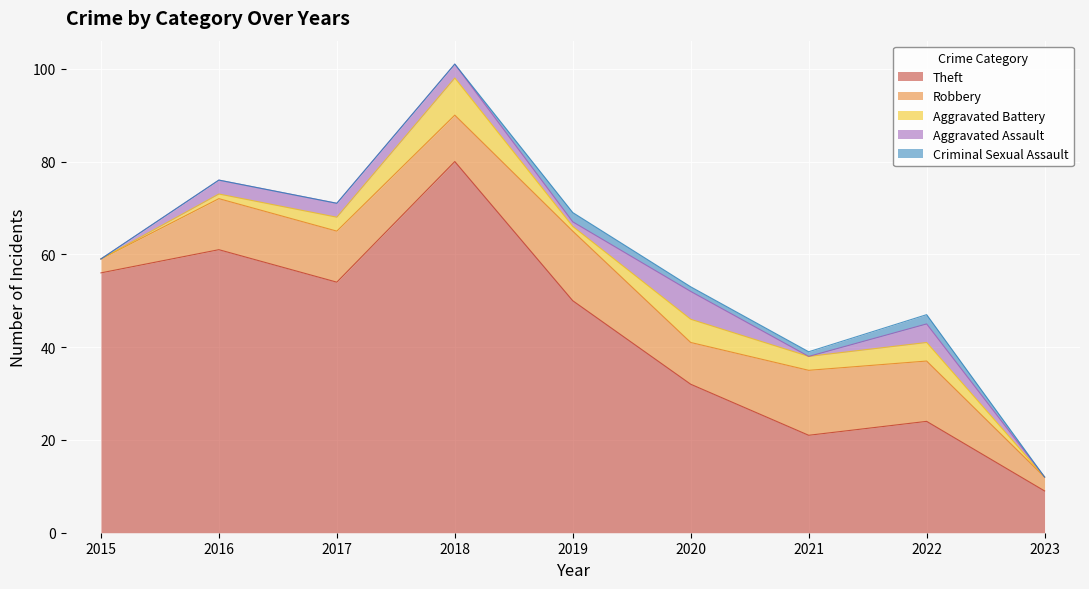

True or false: Theft and Criminal Sexual Assault intersect in this chart.

False